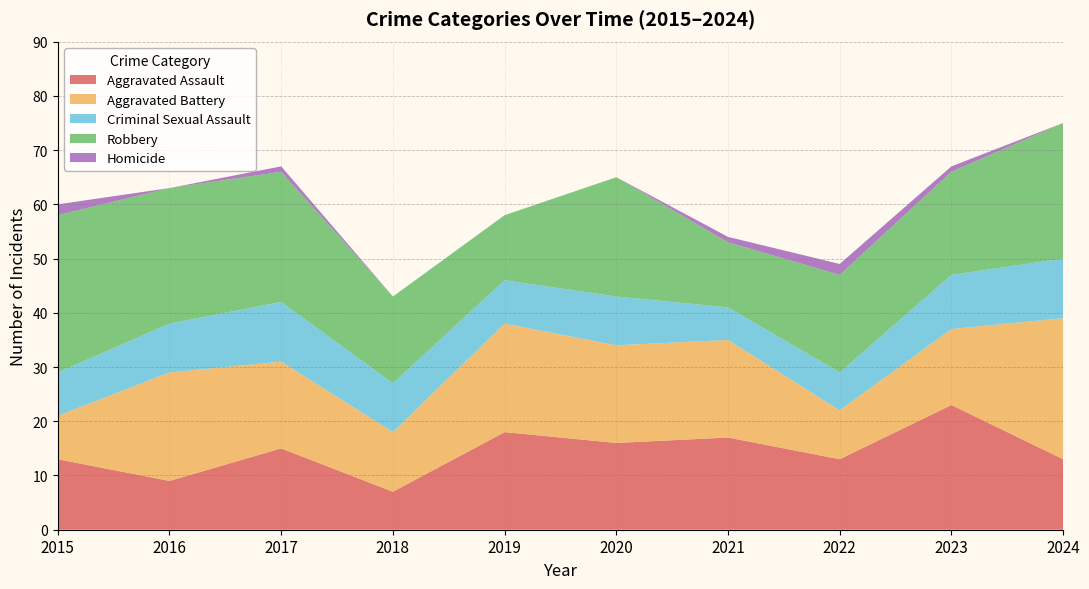

Reading left to right, what are all the values shown in this chart?

Aggravated Assault: 13	9	15	7	18	16	17	13	23	13
Aggravated Battery: 8	20	16	11	20	18	18	9	14	26
Criminal Sexual Assault: 8	9	11	9	8	9	6	7	10	11
Robbery: 29	25	24	16	12	22	12	18	19	25
Homicide: 2	0	1	0	0	0	1	2	1	0